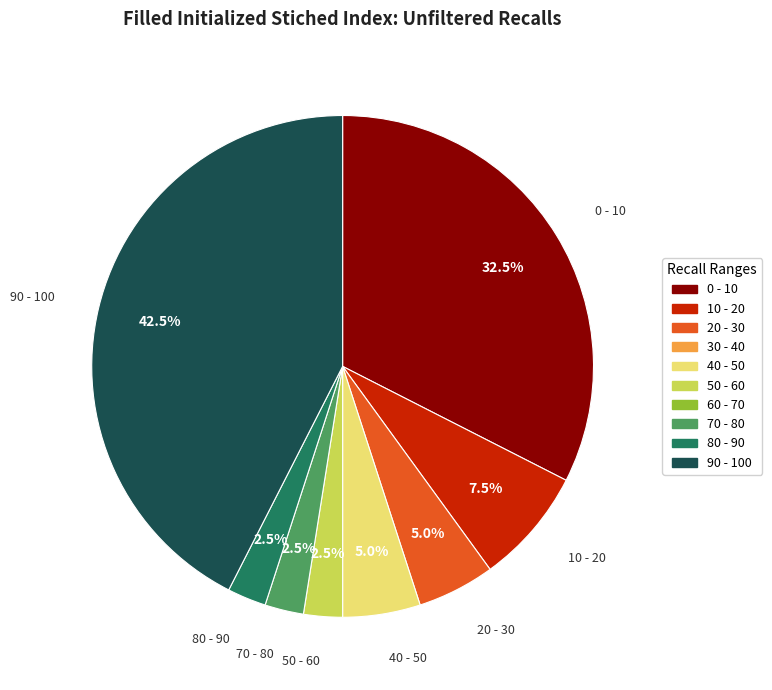

Is there any slice that represents more than half of the pie?

No